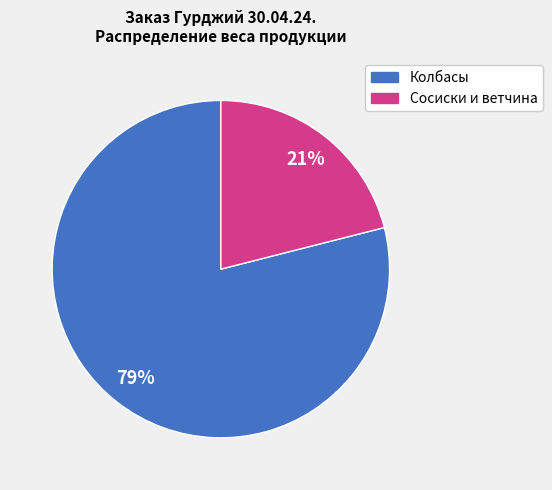

Is there any slice that represents more than half of the pie?

Yes